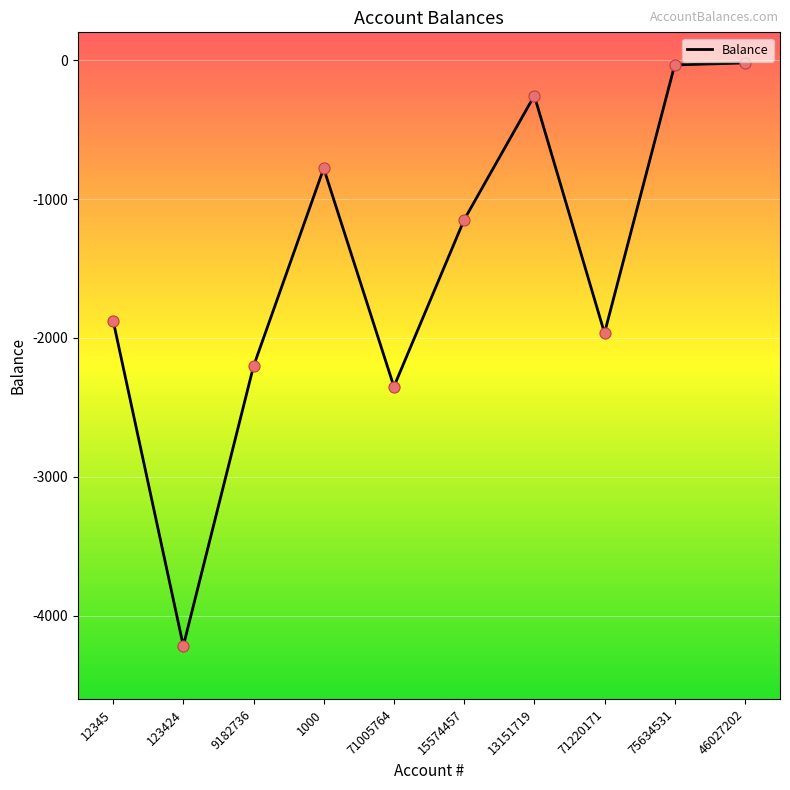

What is the change in value from 123424 to 46027202?

+4197.5